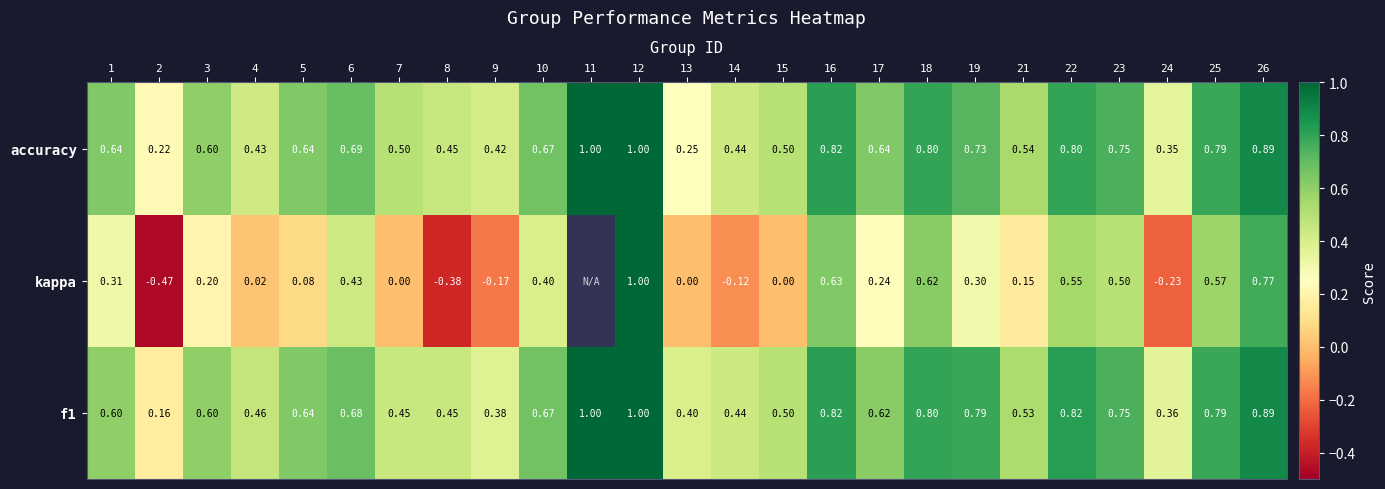

The value of kappa at 3 is 0.2. True or false?

True